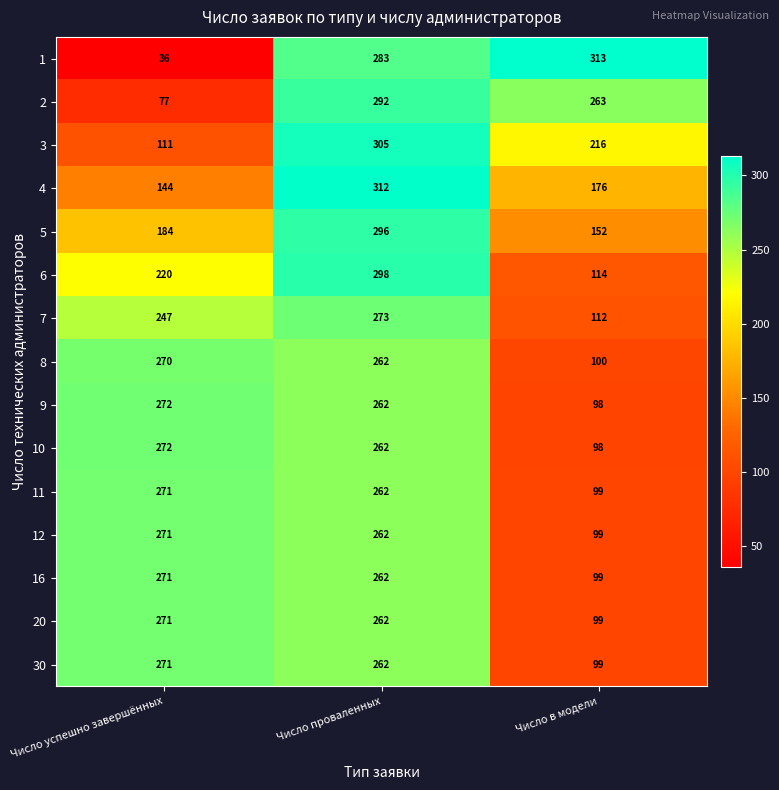

What is the difference between the 2 values at Число в модели and Число успешно завершённых?

186